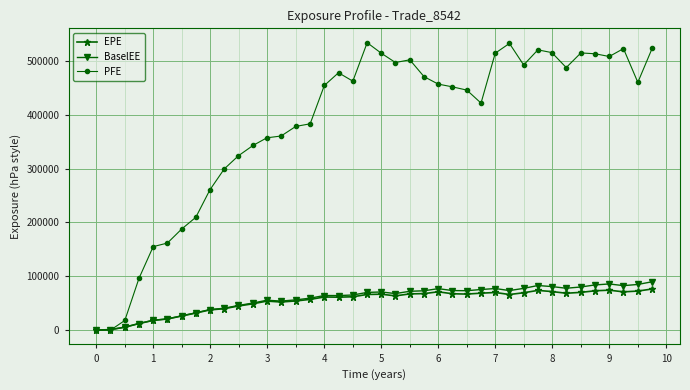

True or false: BaselEE has more than 0 interior local peaks.

True